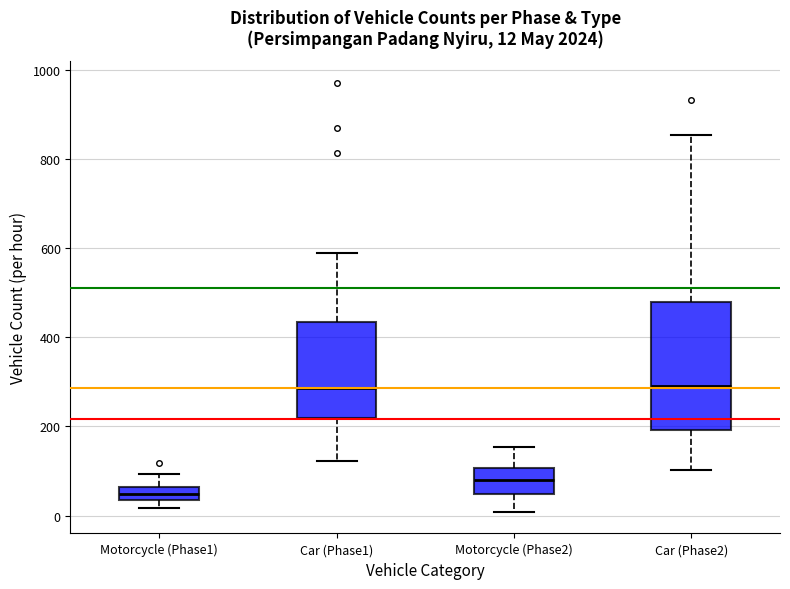

Comparing the boxes themselves (not the whiskers), which one is the tallest?

Car (Phase2)